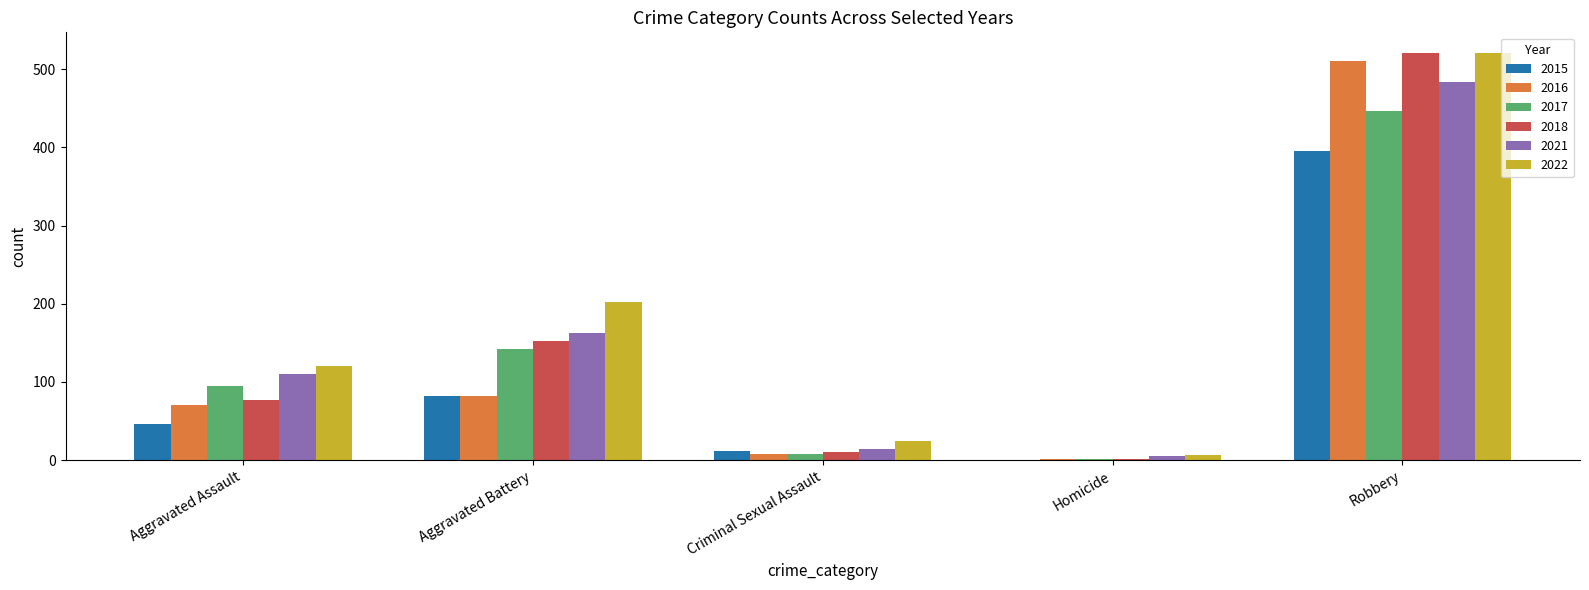

What is the total value across all series at Aggravated Assault?

520